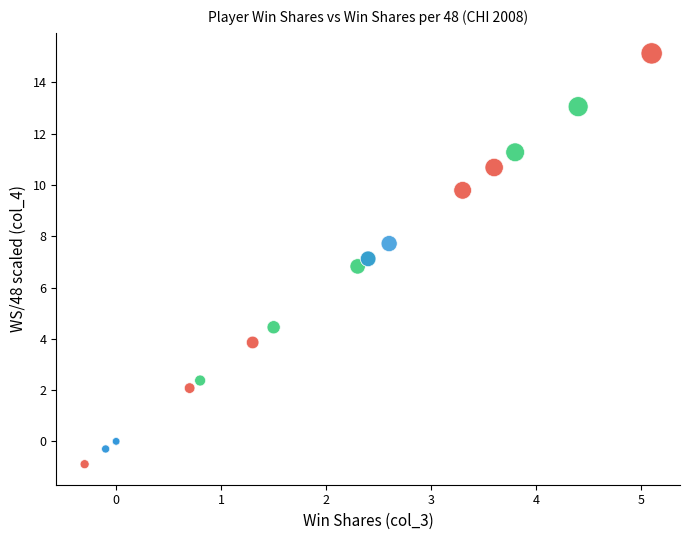

Which series reaches the maximum Y coordinate?

Group_0